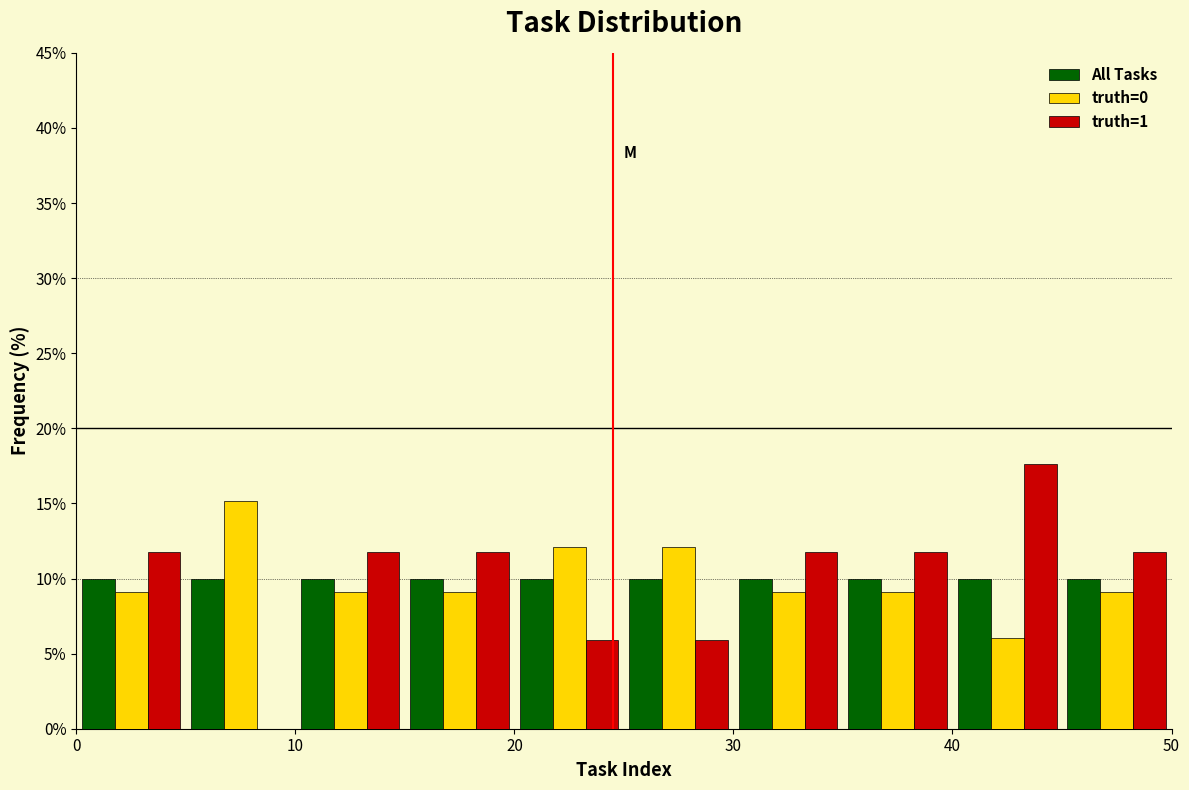

What is the height of the truth=1 bar covering 40 to 45 on the x-axis? The values are not printed on the chart, so give them approximately, as read against the axis.

17.5